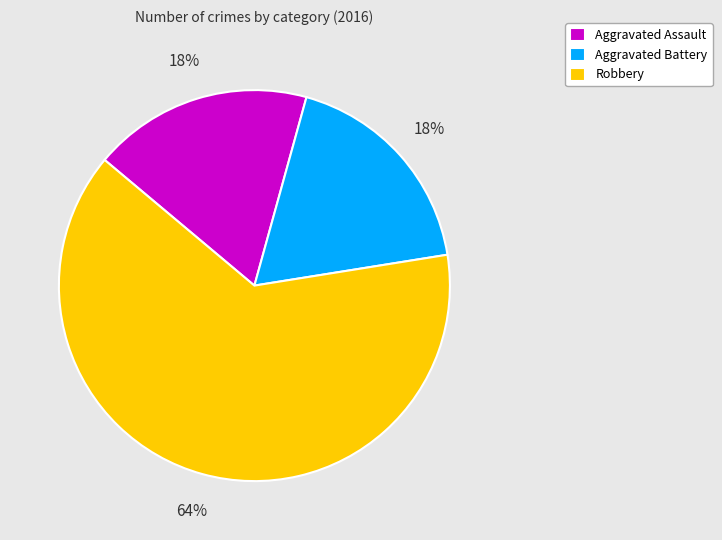

What is the largest slice in the pie chart?

Robbery